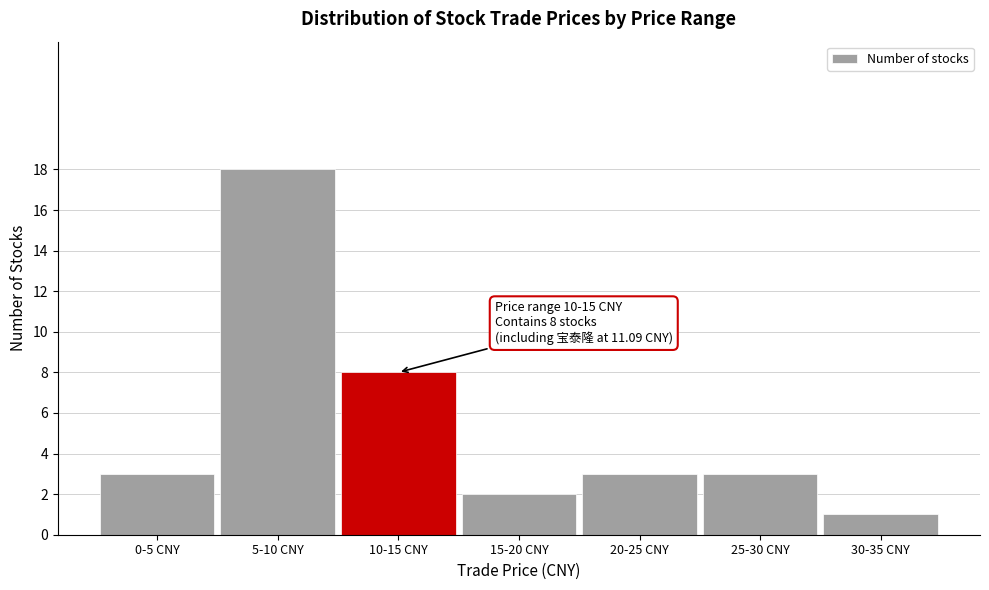

Reading right to left, what are all the values shown in this chart?

1	3	3	2	8	18	3